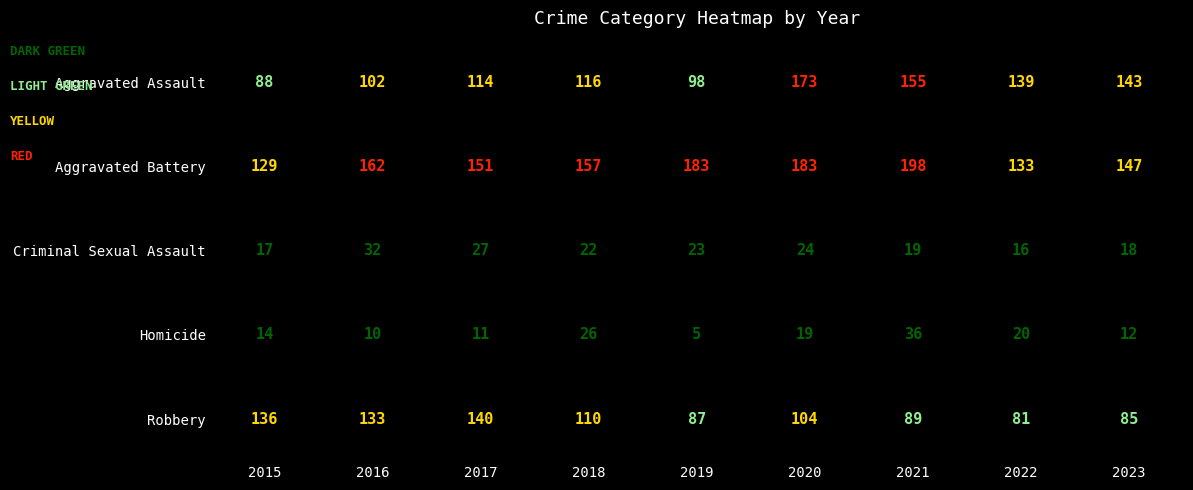

What is the difference between the maximum and minimum values in the Homicide series?

31